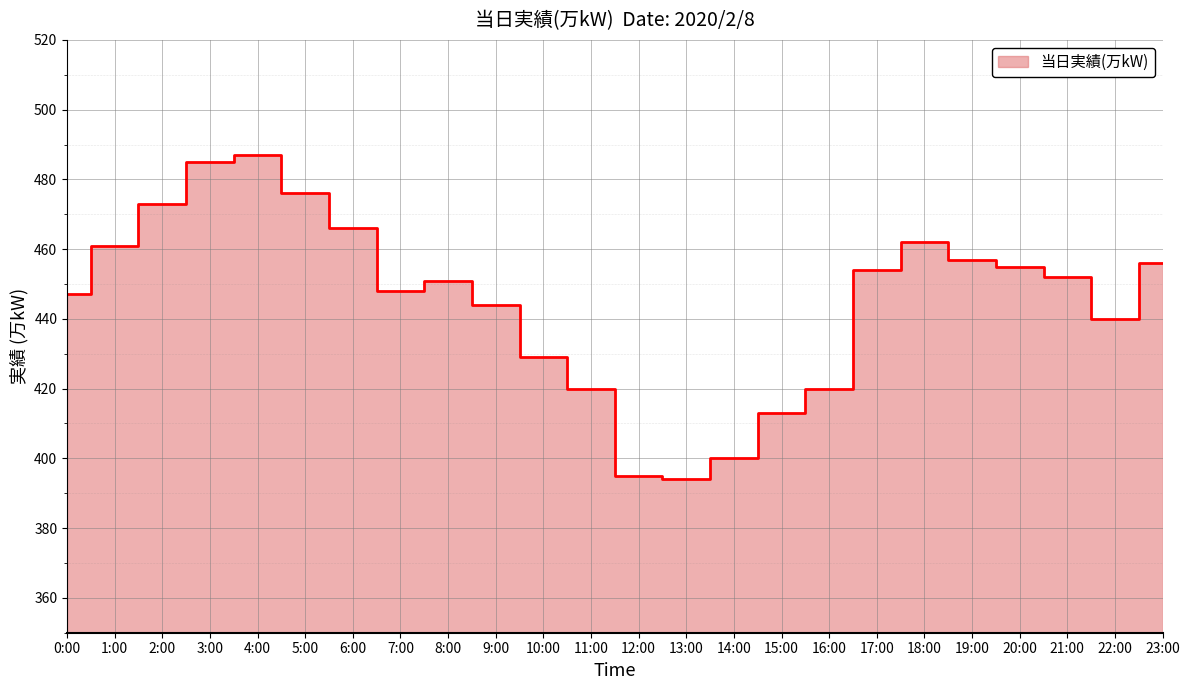

What is the sum of the values at 14:00 and 4:00?

887